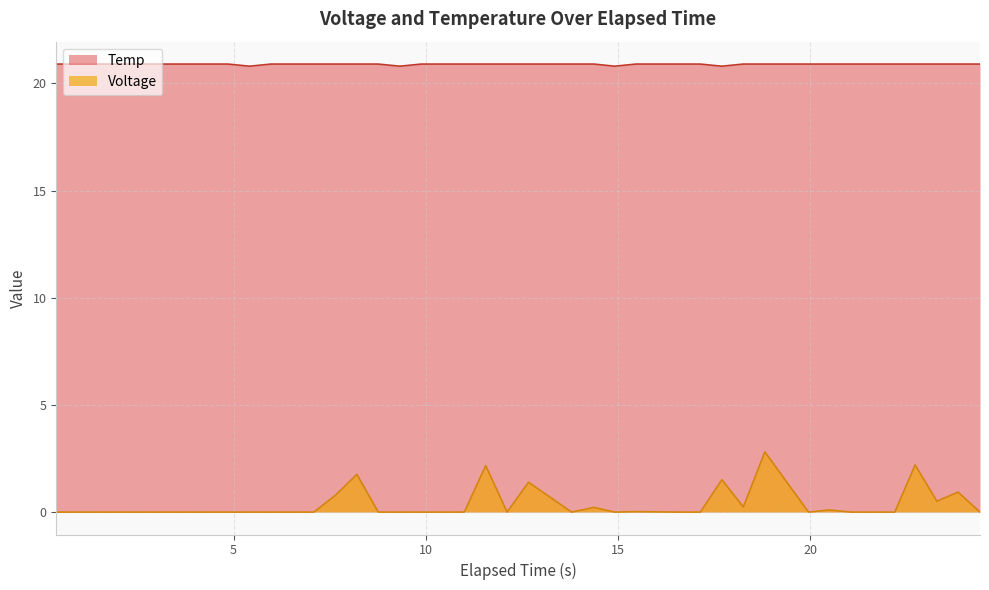

Which series has the largest range (max minus min)?

Voltage